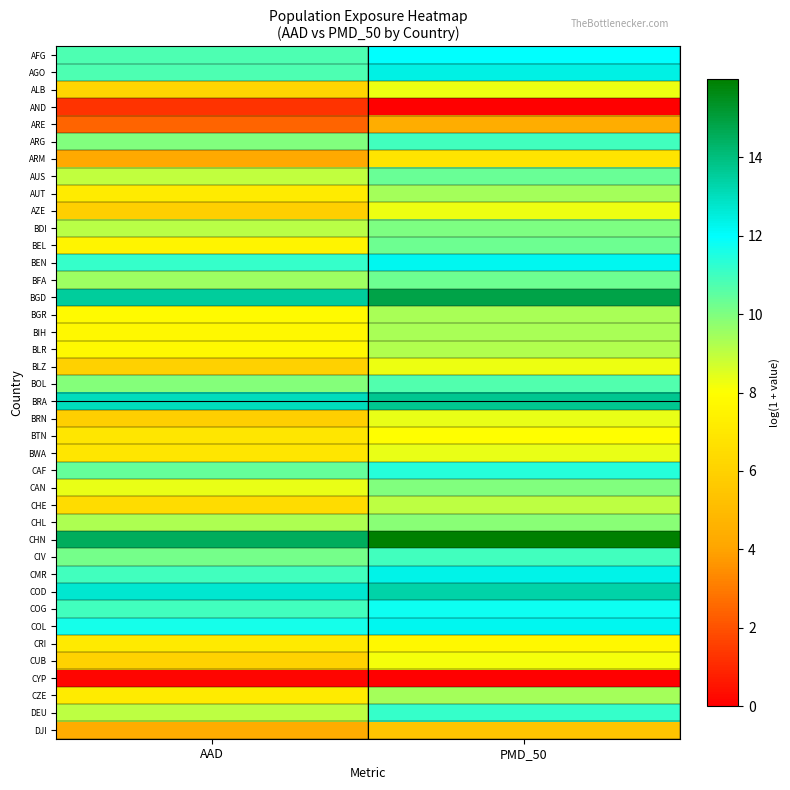

Which has a higher value, AAD or PMD_50?

PMD_50